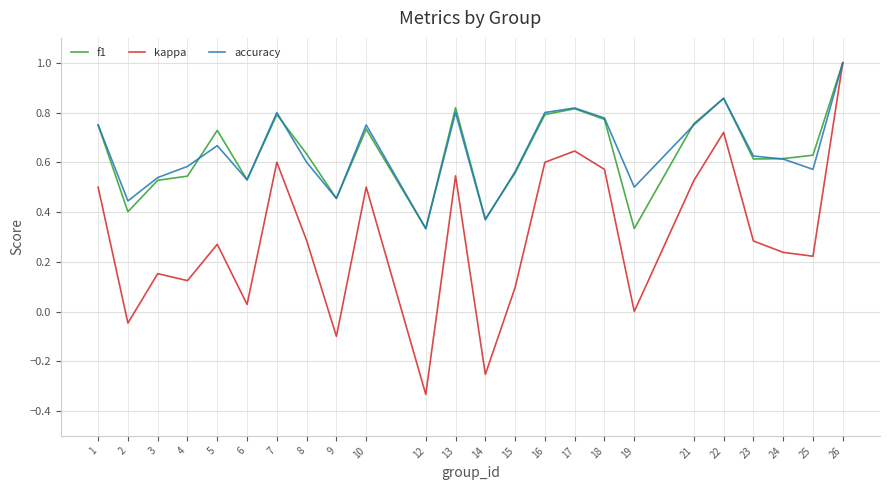

How many series are shown in this chart?

3